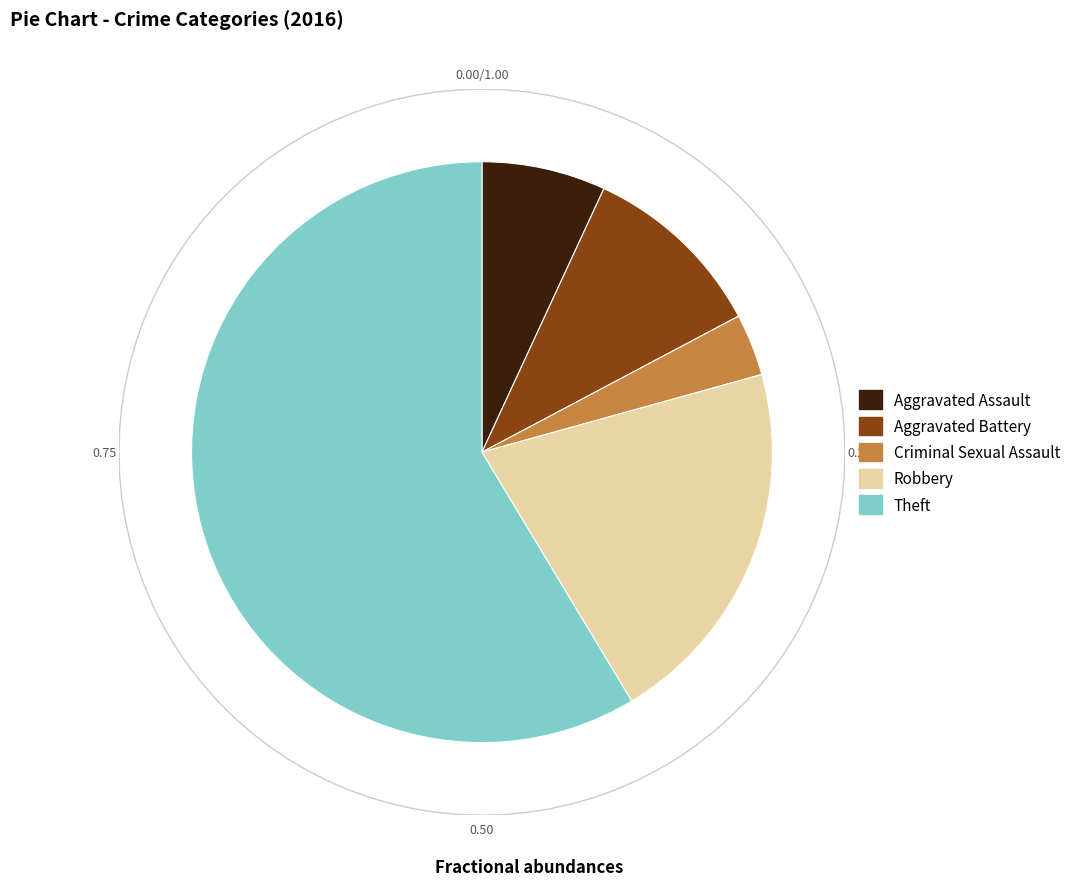

To the nearest percent, what percentage of the pie is Robbery?

21%